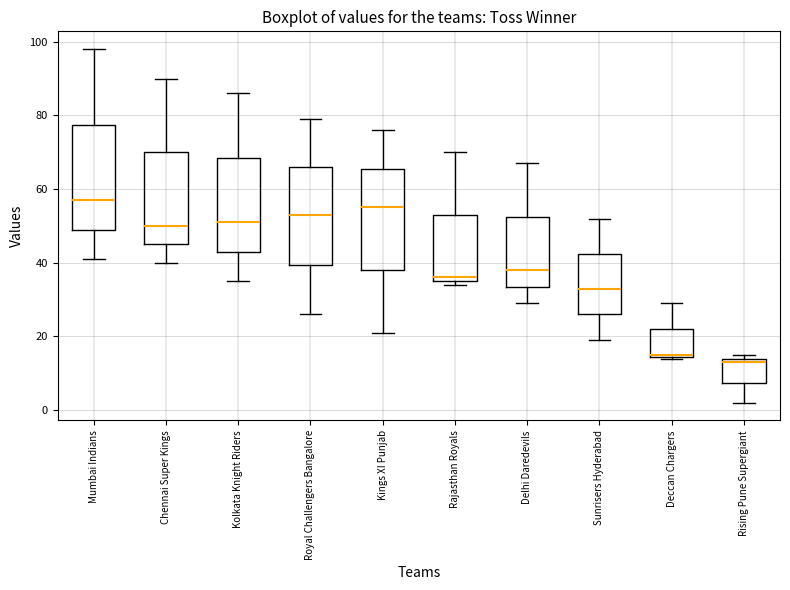

Where is the lower edge of the box for Rajasthan Royals on the y-axis? The values are not printed on the chart, so give them approximately, as read against the axis.

36